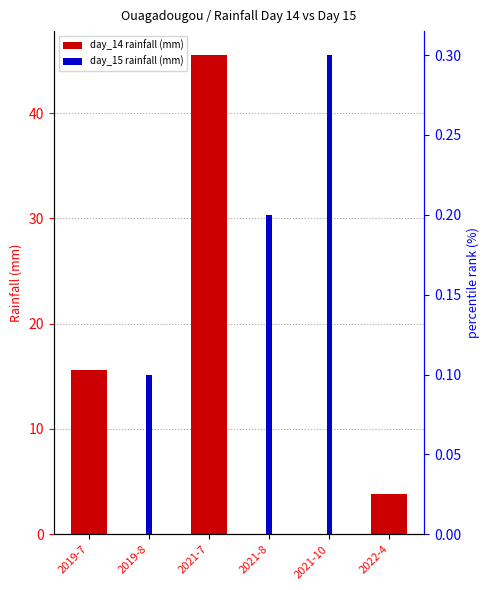

Which series has the largest total across all categories?

day_14 rainfall